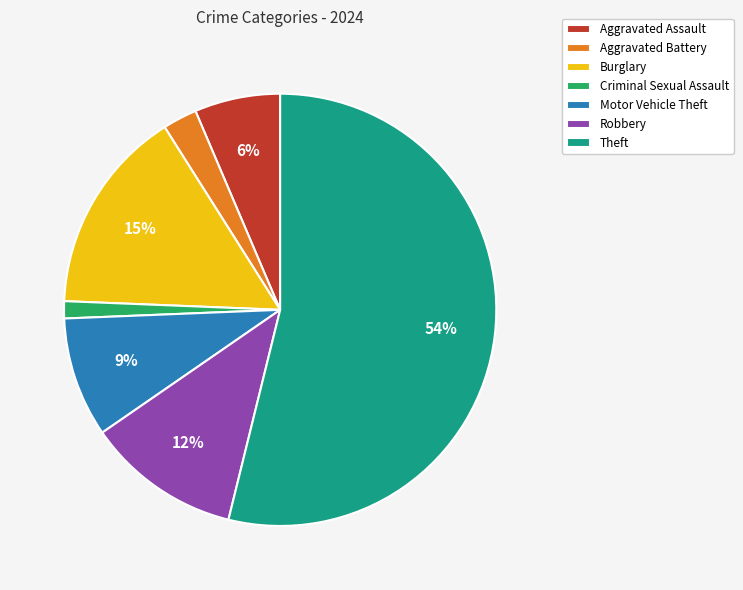

Between Aggravated Battery and Burglary, which is larger?

Burglary